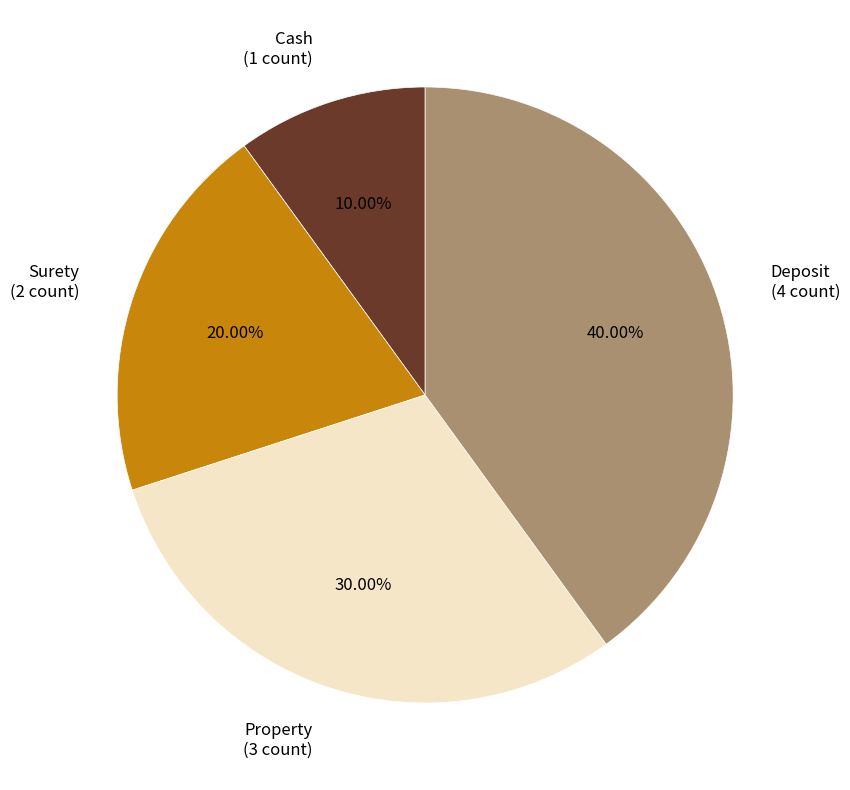

Does Surety represent more than half of the total?

No